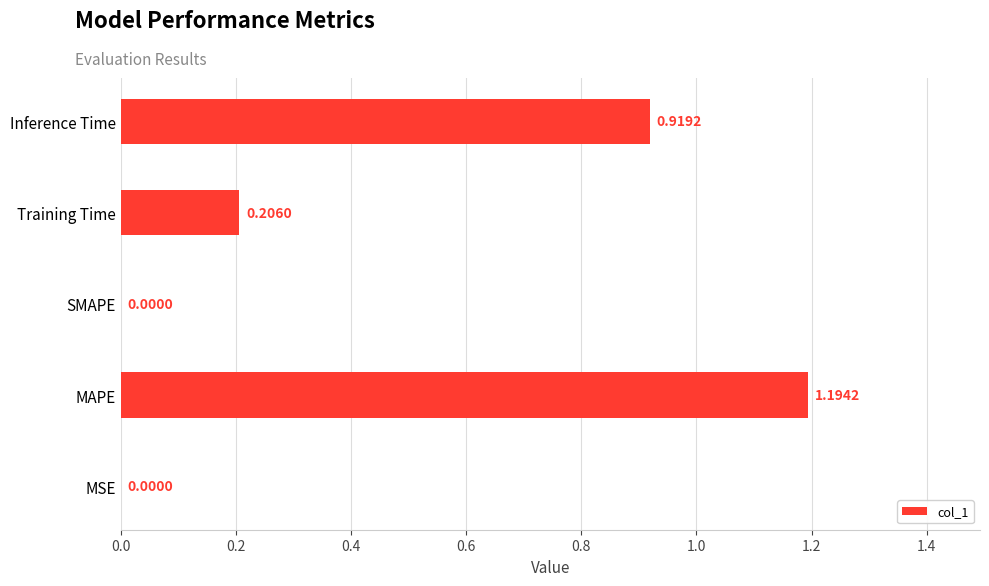

What is the sum of the values at MAPE and MSE?

1.2